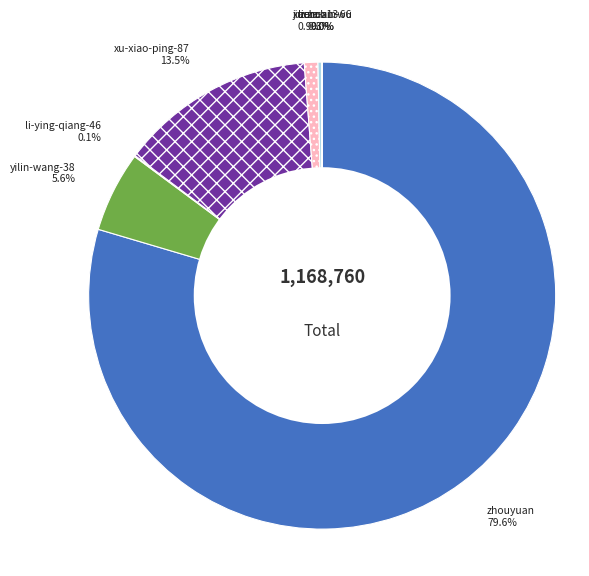

Between liucc and xu-xiao-ping-87, which is larger?

xu-xiao-ping-87